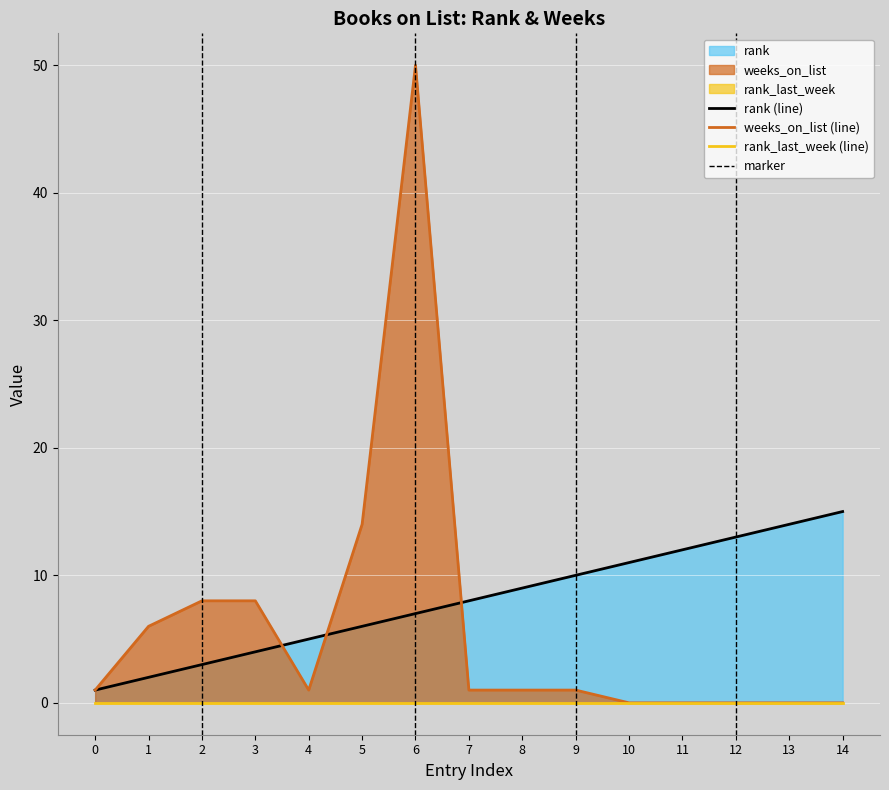

True or false: weeks_on_list and rank intersect in this chart.

True